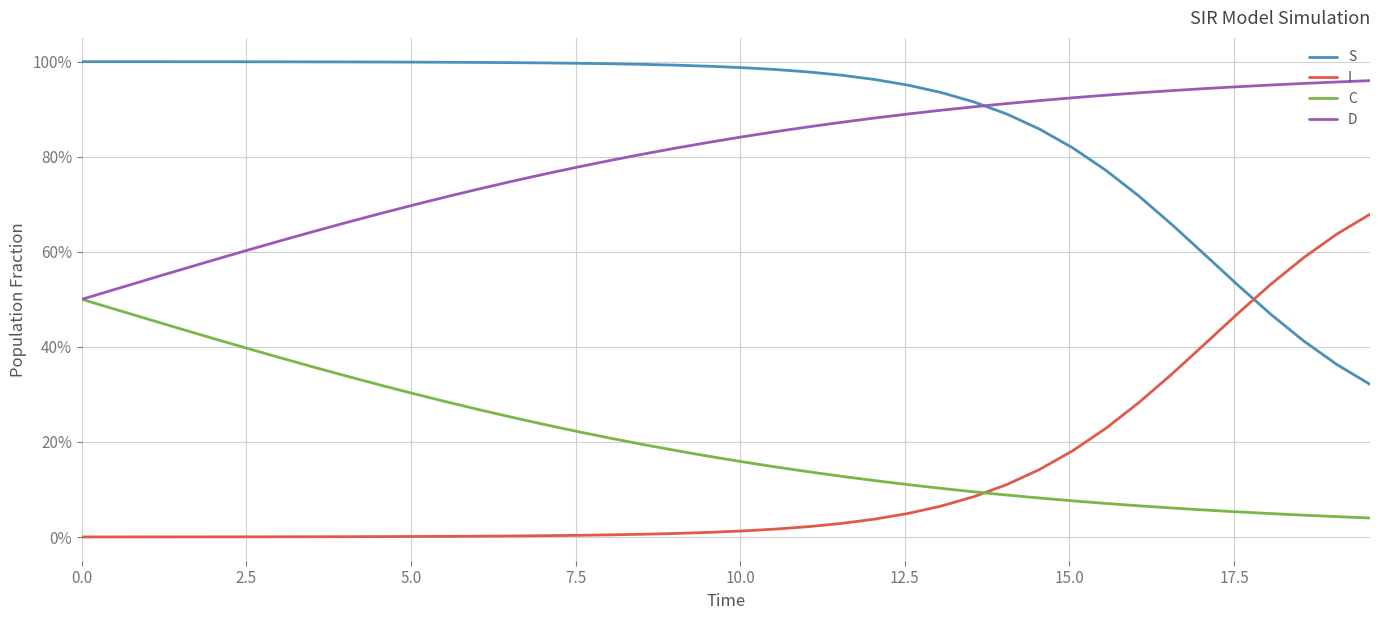

What are all the series names shown in the legend?

S, I, C, D